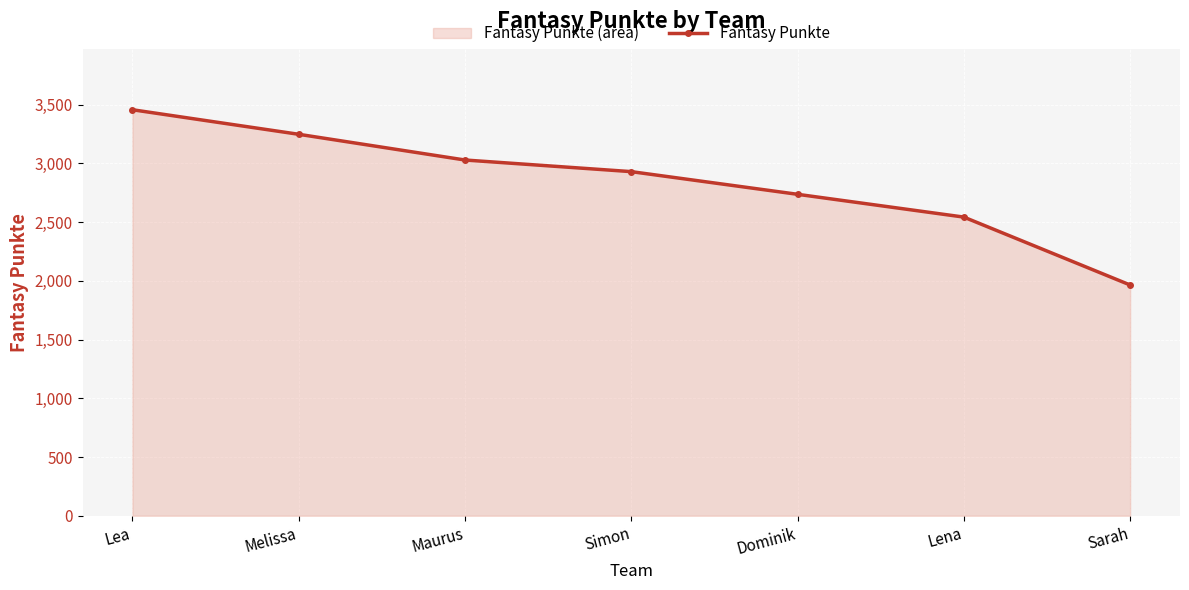

Between Simon and Sarah, which is larger?

Simon